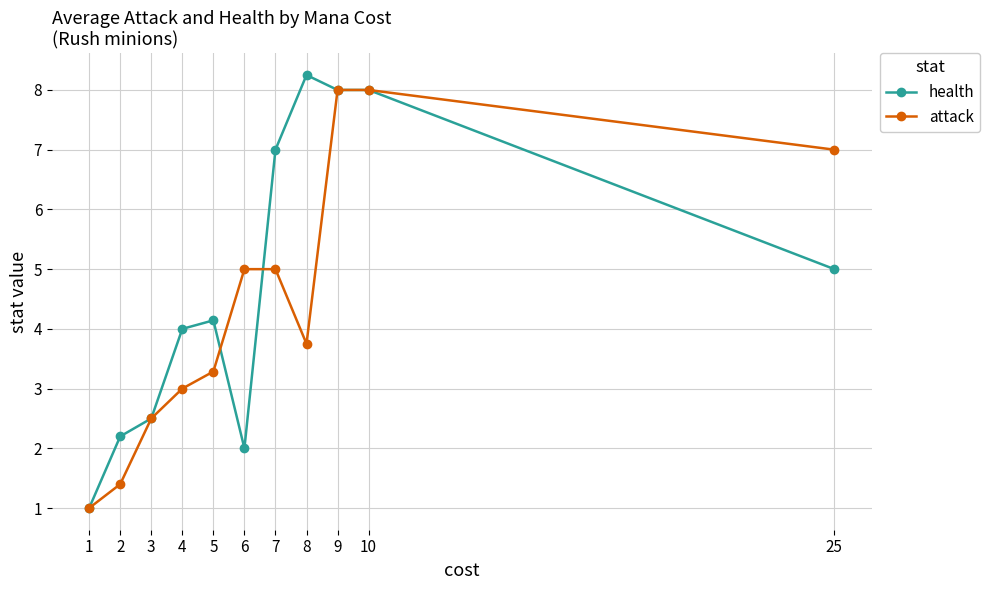

What is the approximate value of attack at 4?

3.0